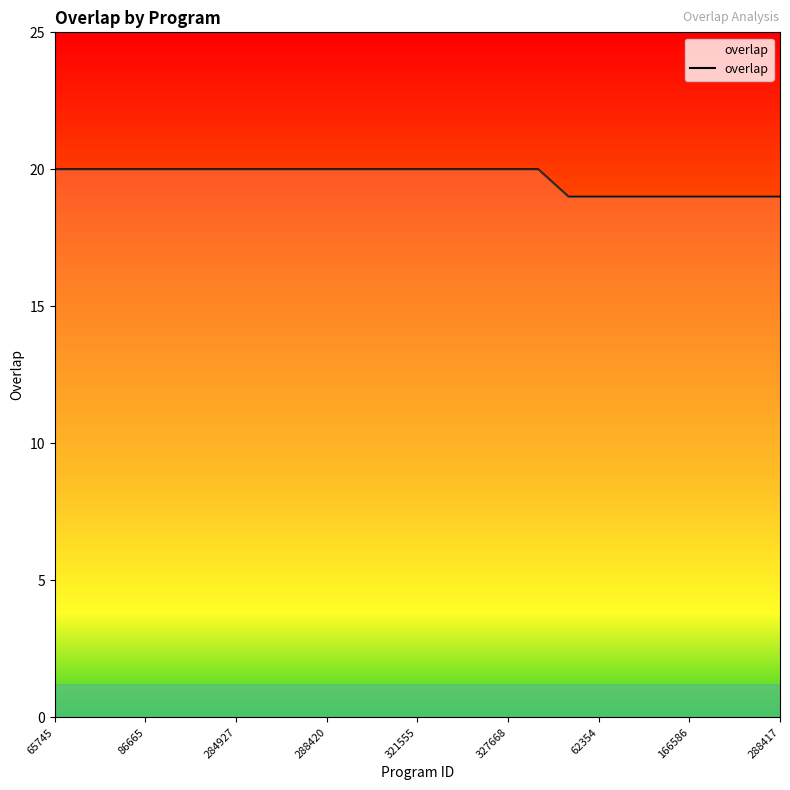

What is the maximum value shown in the chart?

20